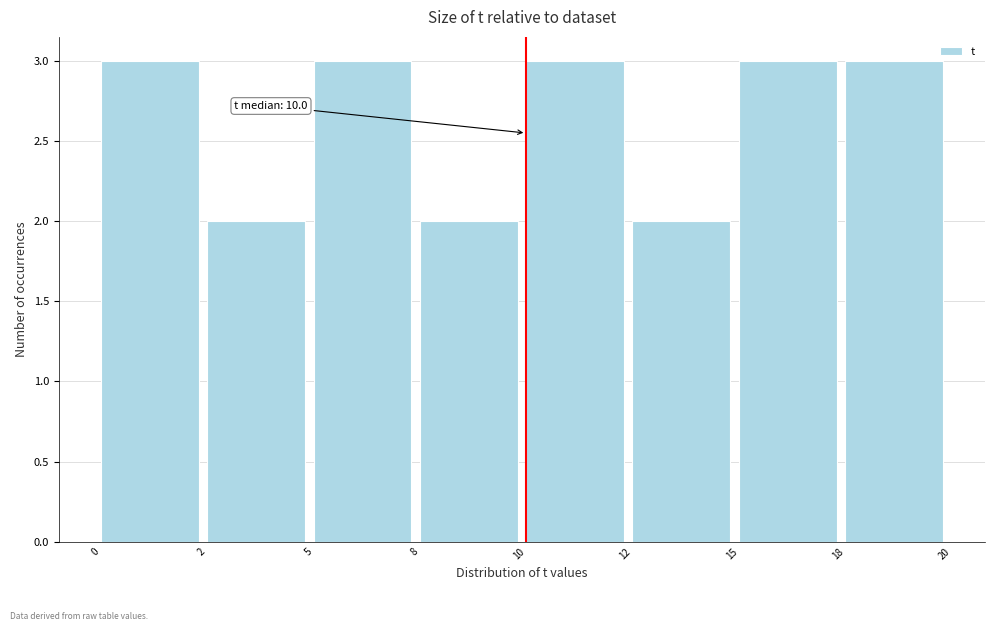

Reading right to left, list all the values displayed in this chart.

18=3	15=3	12=2	10=3	8=2	5=3	2=2	0=3